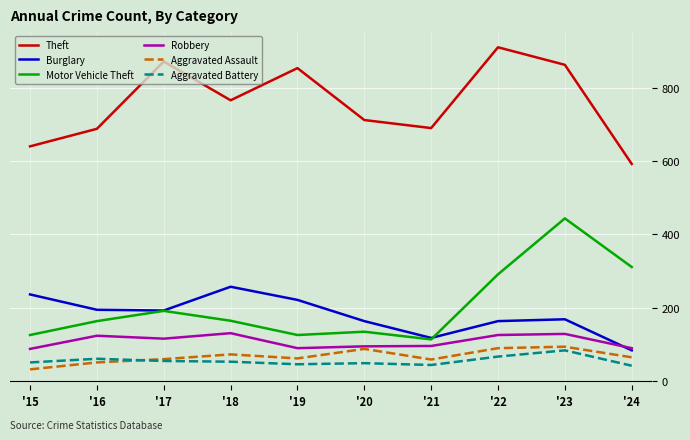

True or false: Aggravated Battery and Burglary intersect in this chart.

False